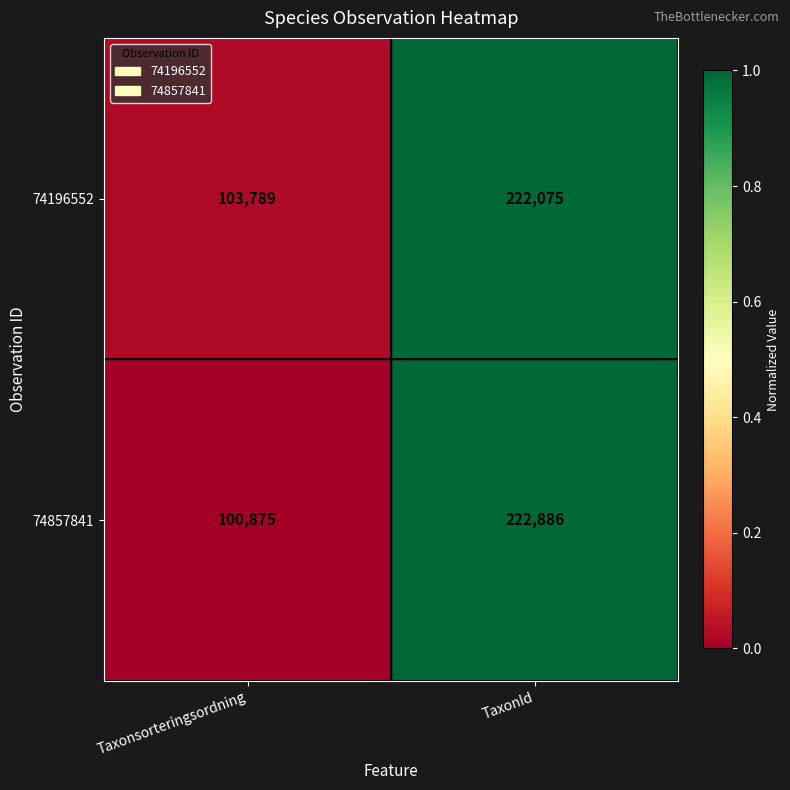

Which series has the widest spread of values?

74857841